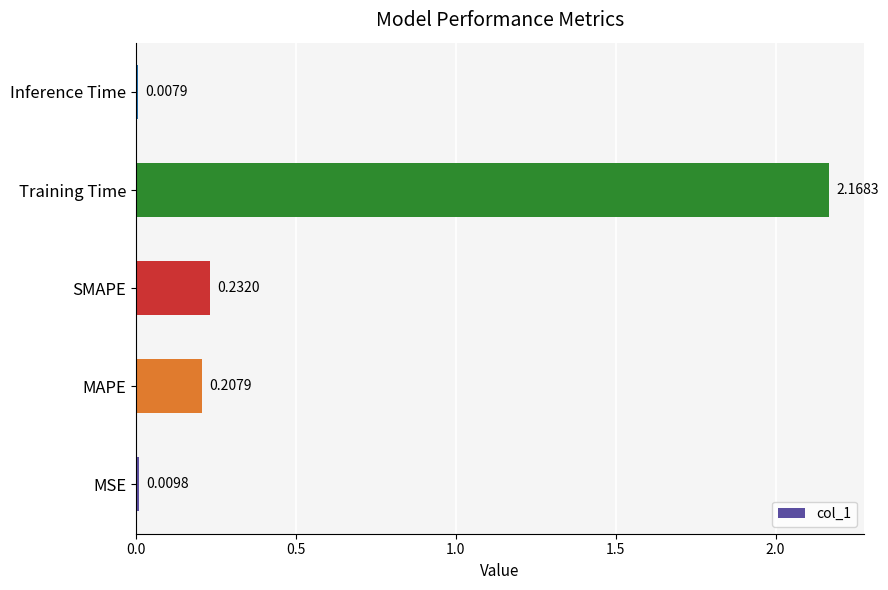

Where is the data nearest to the value 1?

SMAPE